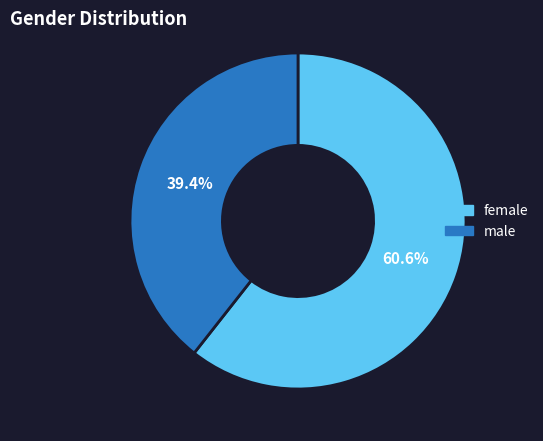

Between female and male, which is larger?

female